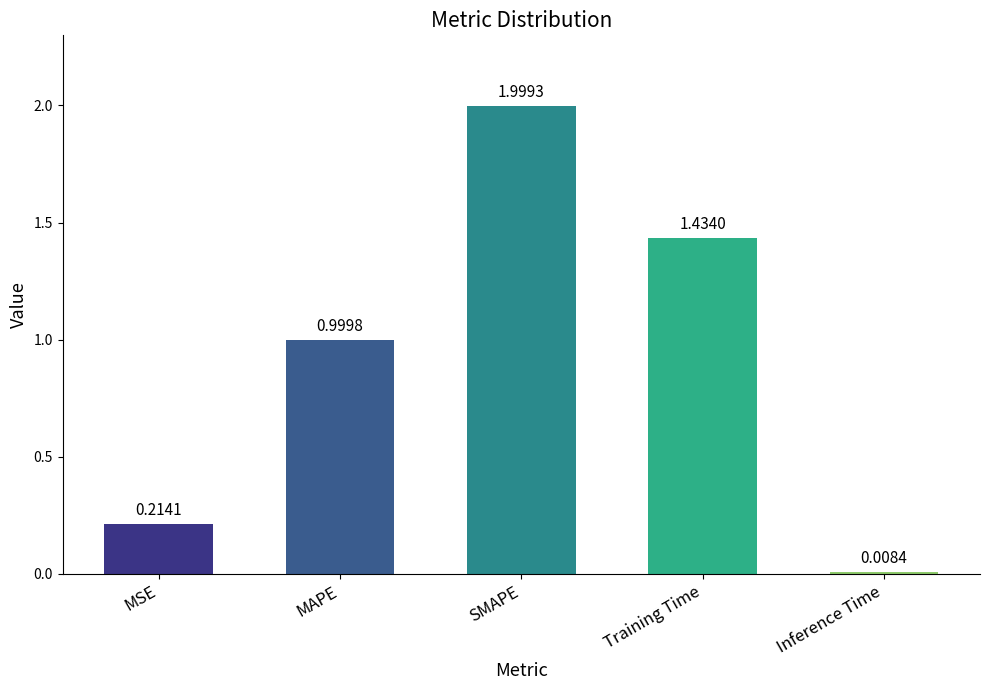

Which category has the highest value across all series?

SMAPE